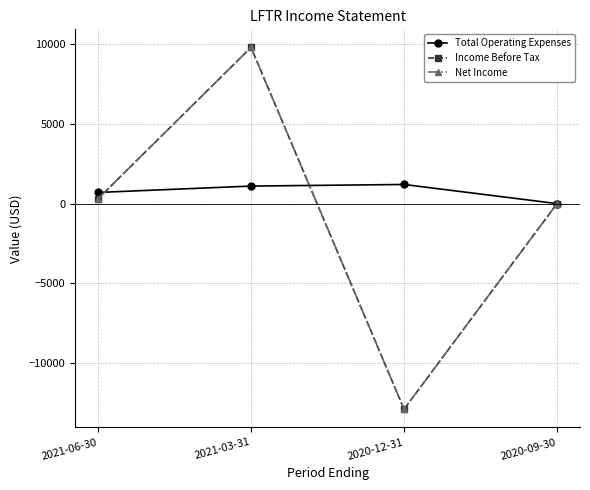

Does the chart have visible grid lines?

Yes